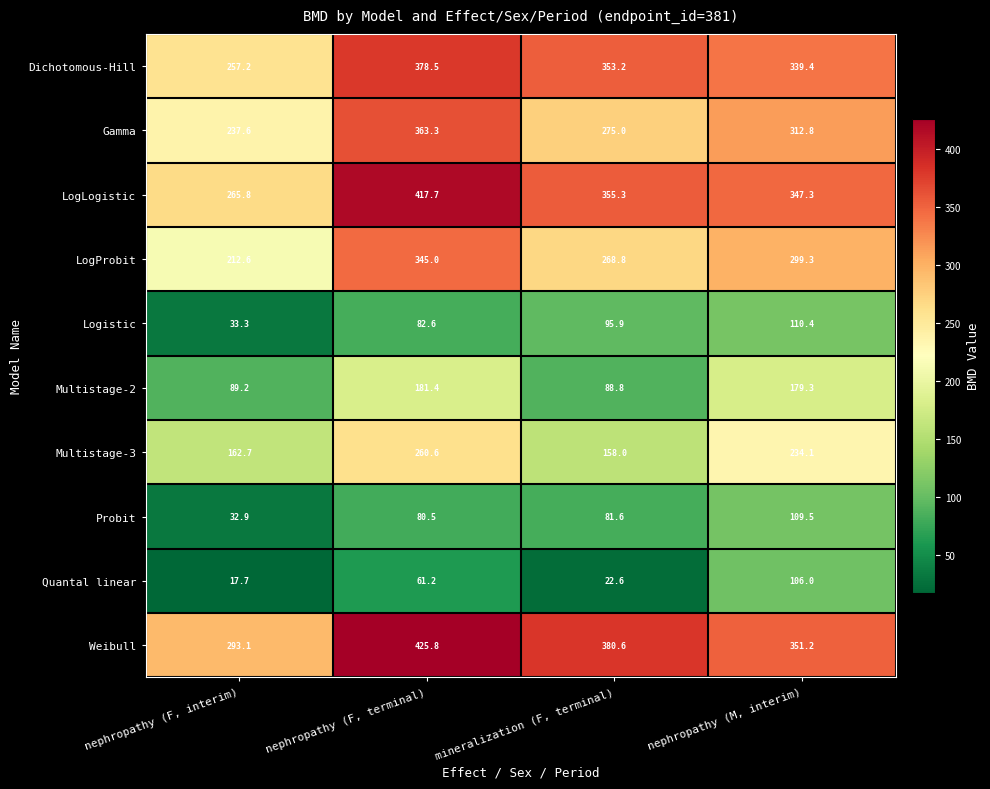

Which series changed the most between nephropathy (F, interim) and mineralization (F, terminal)?

Dichotomous-Hill